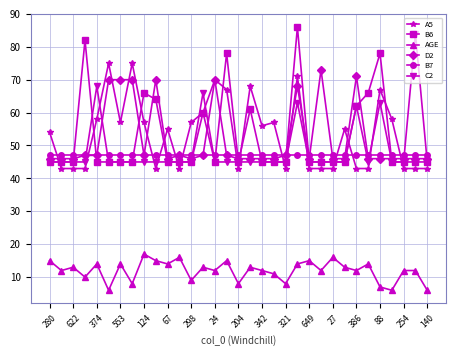

What is the greatest value displayed?

86